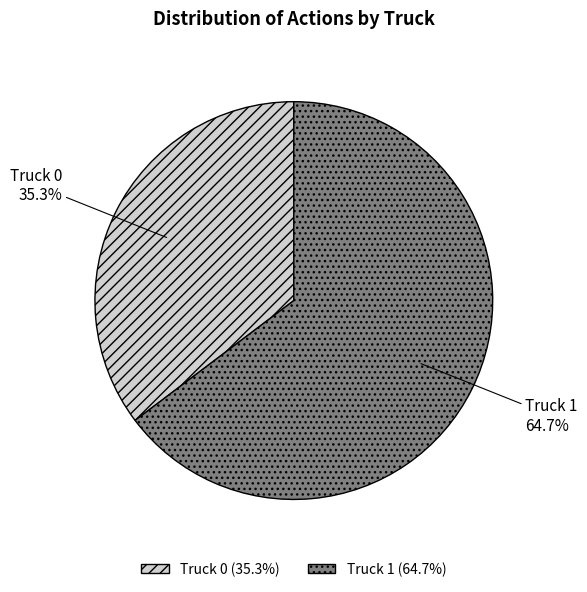

Which slice is the largest?

Truck 1